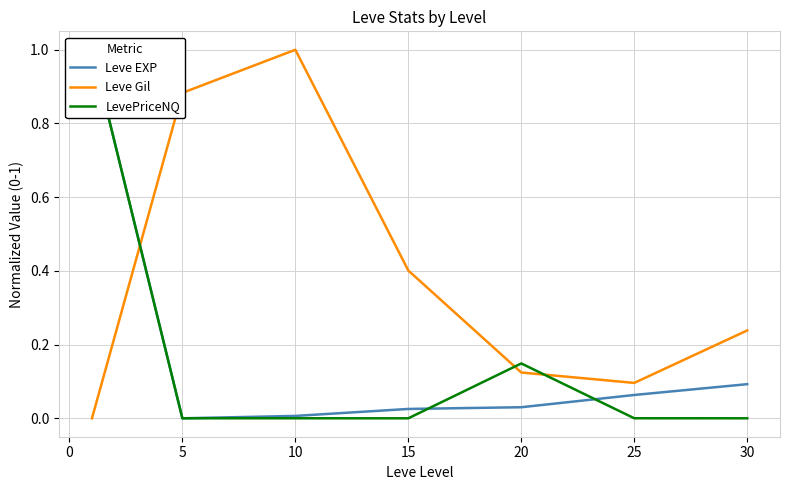

Does the chart display data point markers on the line(s)?

No